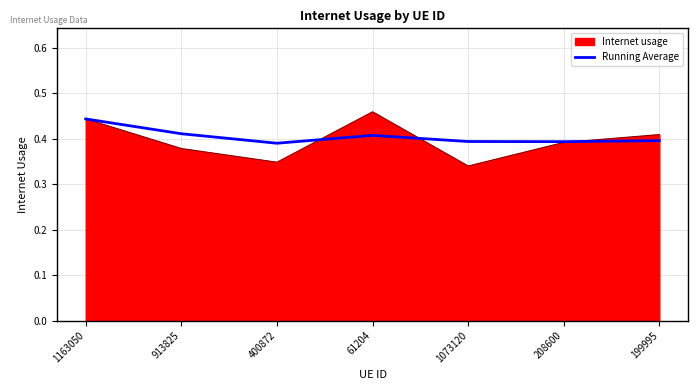

The value of Running Average at 1073120 is 0.2. True or false?

False